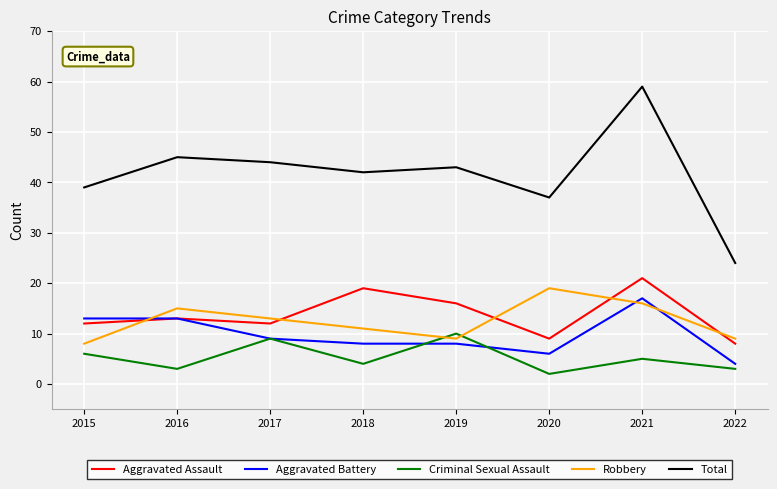

True or false: Total and Criminal Sexual Assault cross at least once.

False